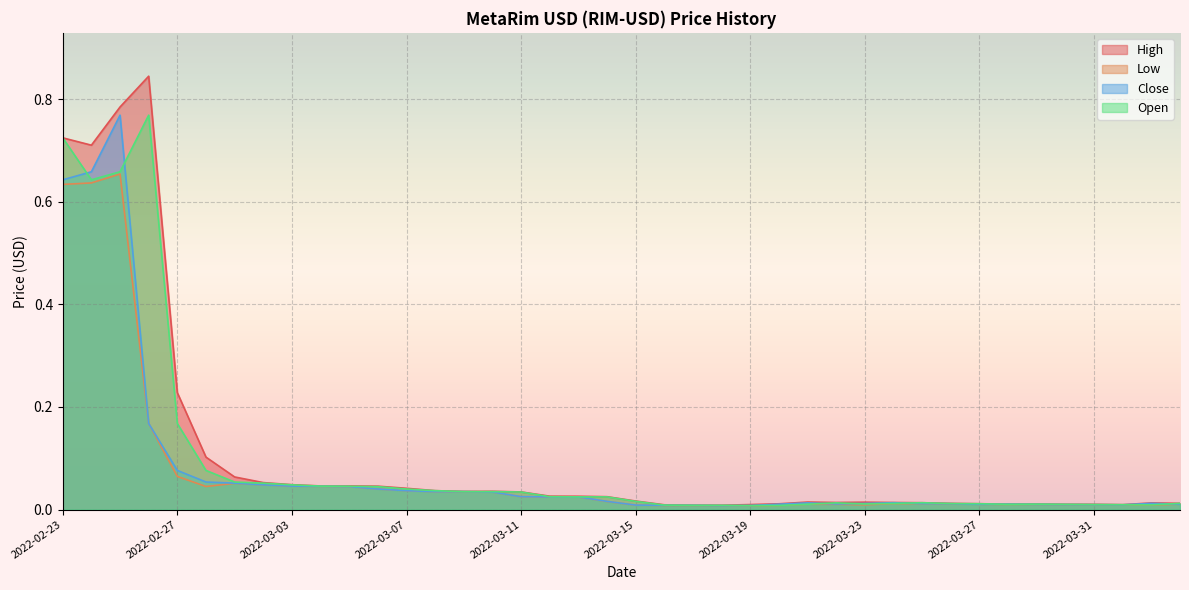

Reading left to right, what are all the values shown in this chart?

High: 0.7	0.7	0.8	0.8	0.2	0.1	0.1	0.1	0.0	0.0	0.0	0.0	0.0	0.0	0.0	0.0	0.0	0.0	0.0	0.0	0.0	0.0	0.0	0.0	0.0	0.0	0.0	0.0	0.0	0.0	0.0	0.0	0.0	0.0	0.0	0.0	0.0	0.0	0.0	0.0
Low: 0.6	0.6	0.7	0.2	0.1	0.0	0.1	0.0	0.0	0.0	0.0	0.0	0.0	0.0	0.0	0.0	0.0	0.0	0.0	0.0	0.0	0.0	0.0	0.0	0.0	0.0	0.0	0.0	0.0	0.0	0.0	0.0	0.0	0.0	0.0	0.0	0.0	0.0	0.0	0.0
Close: 0.6	0.7	0.8	0.2	0.1	0.1	0.1	0.0	0.0	0.0	0.0	0.0	0.0	0.0	0.0	0.0	0.0	0.0	0.0	0.0	0.0	0.0	0.0	0.0	0.0	0.0	0.0	0.0	0.0	0.0	0.0	0.0	0.0	0.0	0.0	0.0	0.0	0.0	0.0	0.0
Open: 0.7	0.6	0.7	0.8	0.2	0.1	0.1	0.1	0.0	0.0	0.0	0.0	0.0	0.0	0.0	0.0	0.0	0.0	0.0	0.0	0.0	0.0	0.0	0.0	0.0	0.0	0.0	0.0	0.0	0.0	0.0	0.0	0.0	0.0	0.0	0.0	0.0	0.0	0.0	0.0